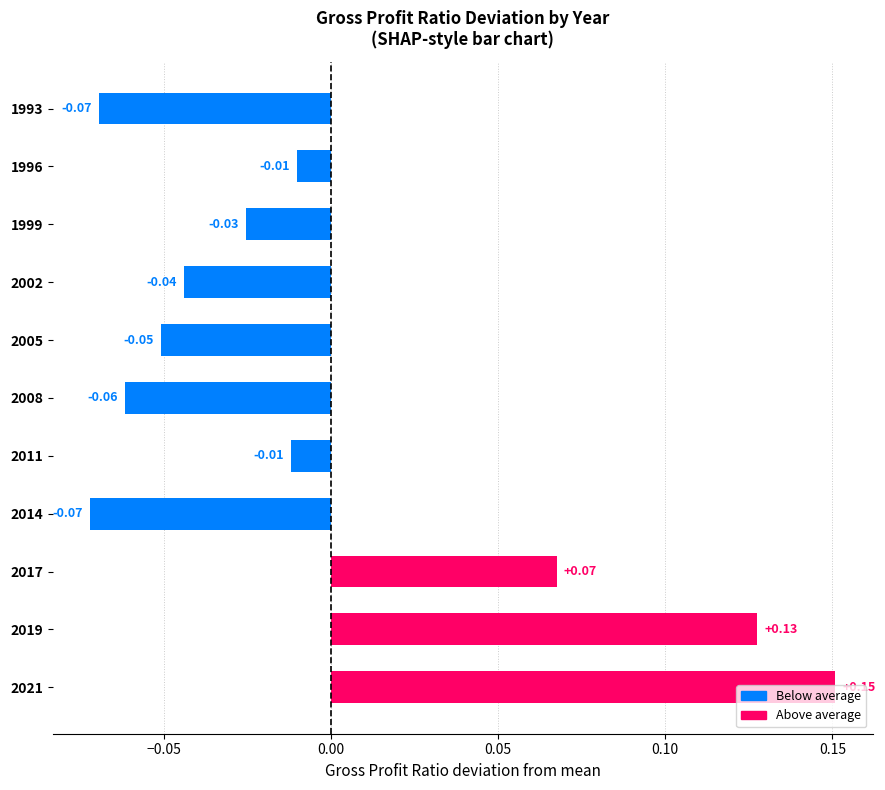

Which has a higher value, 2017 or 2005?

2017